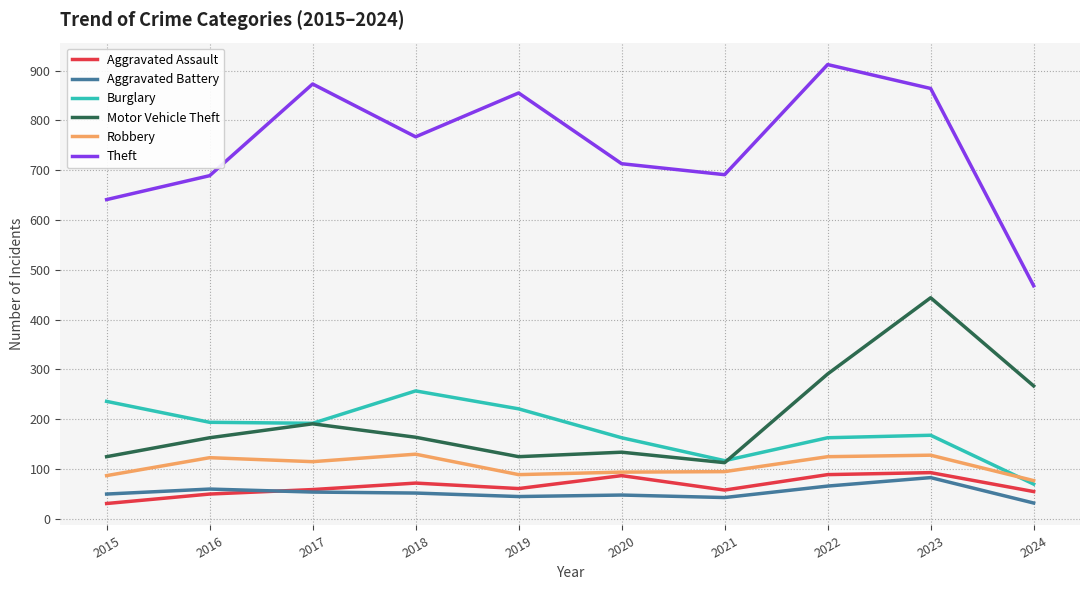

Which series has the largest total across all categories?

Theft